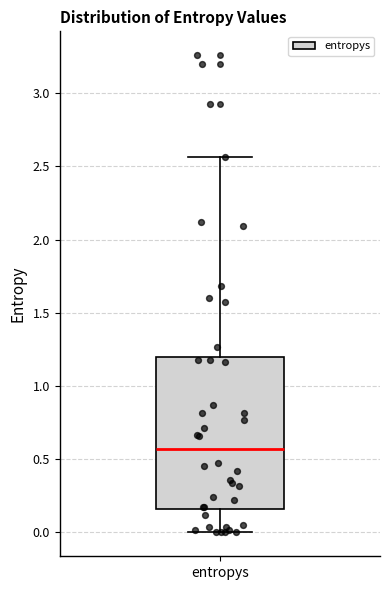

Where does the median line of the box for entropys sit on the y-axis? The values are not printed on the chart, so give them approximately, as read against the axis.

0.55